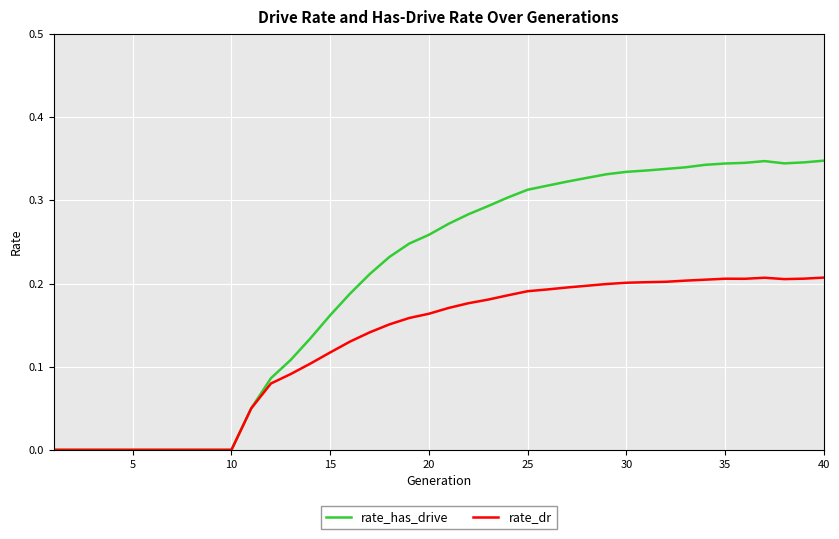

Which series has the largest total across all categories?

rate_has_drive